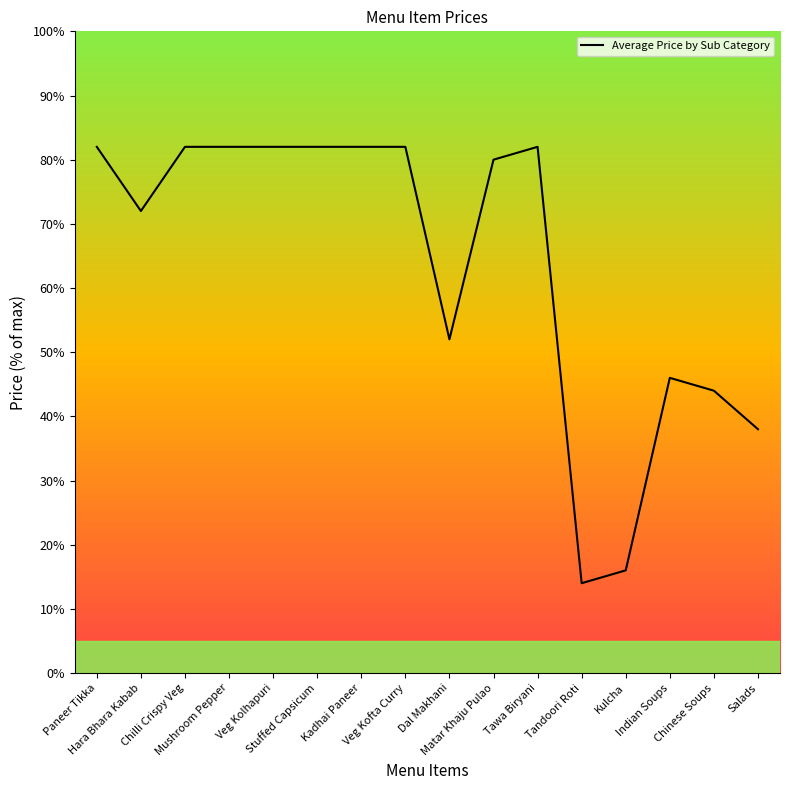

Which label corresponds to the smallest value in the chart?

Tandoori Roti